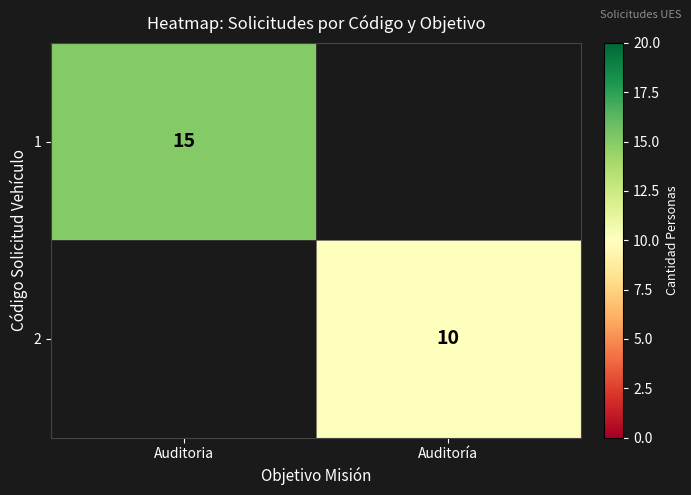

Is the value of 2 at Auditoría greater than the value of 1 at Auditoria?

No